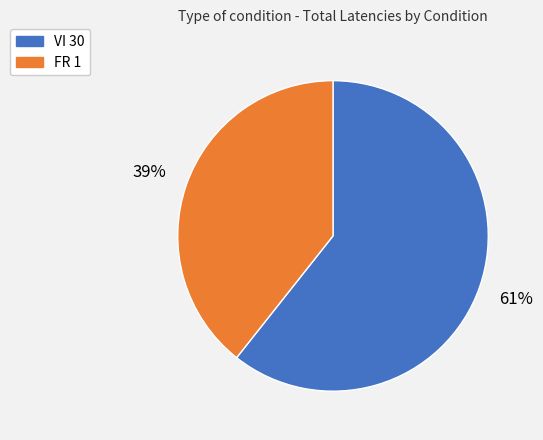

The FR 1 slice represents 32% of the pie. True or false?

False